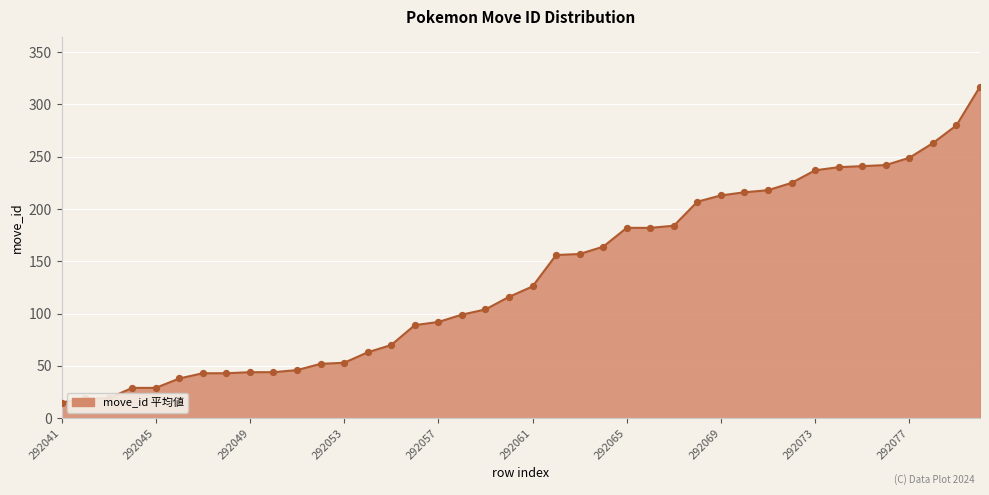

What is the greatest value displayed?

317